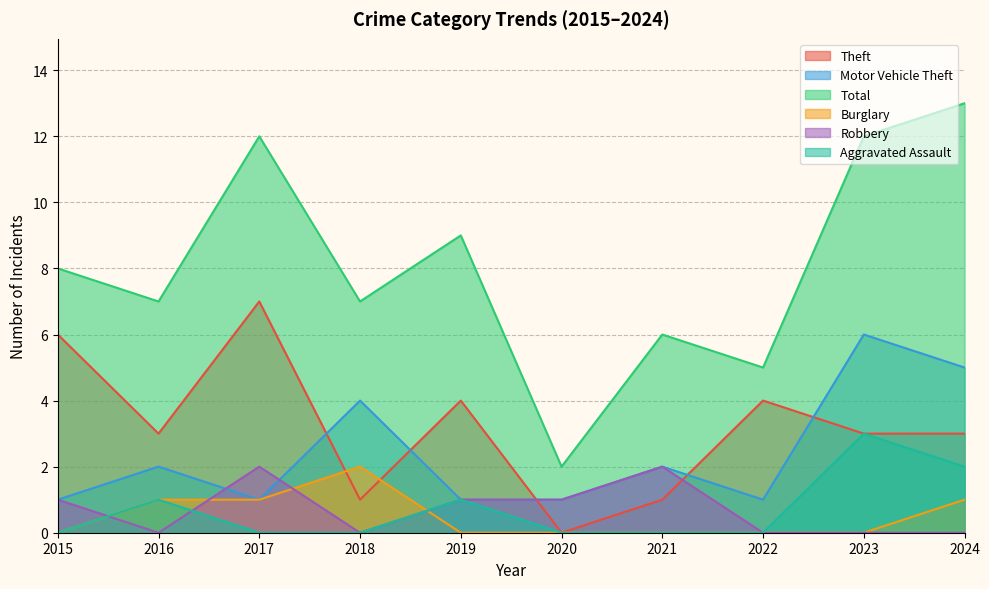

What is the difference between the maximum and minimum values in the Robbery series?

2